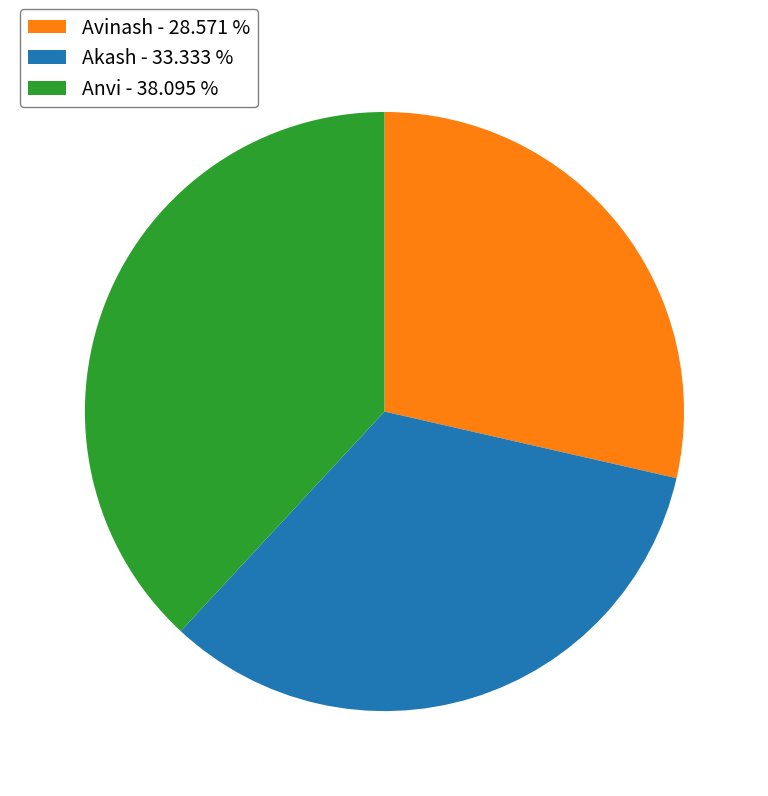

Do Anvi - 38.095 % and Akash - 33.333 % together represent more than half of the pie?

Yes